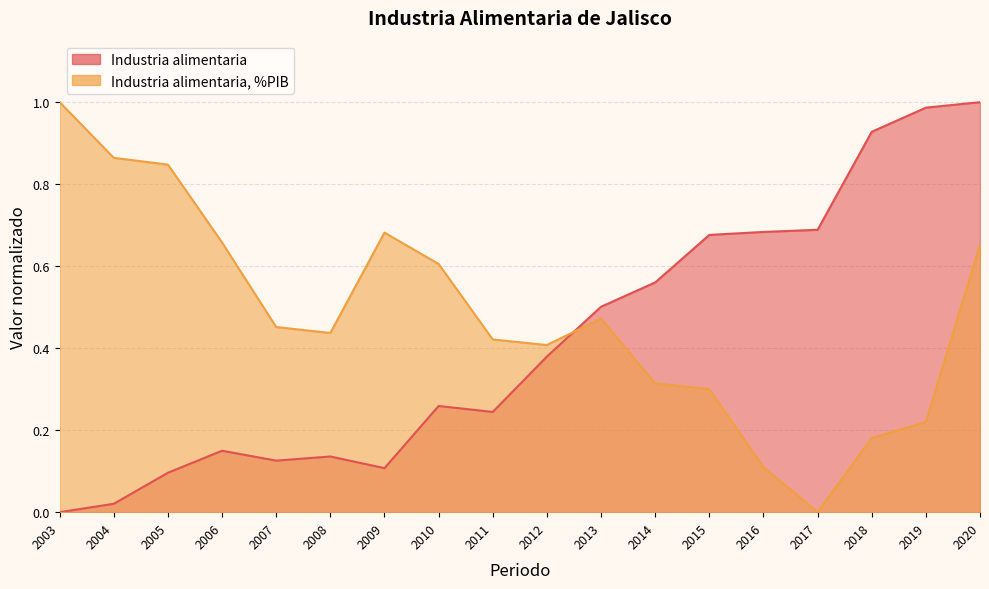

Between which two adjacent categories do Industria alimentaria and Industria alimentaria %PIB first intersect?

2012 and 2013